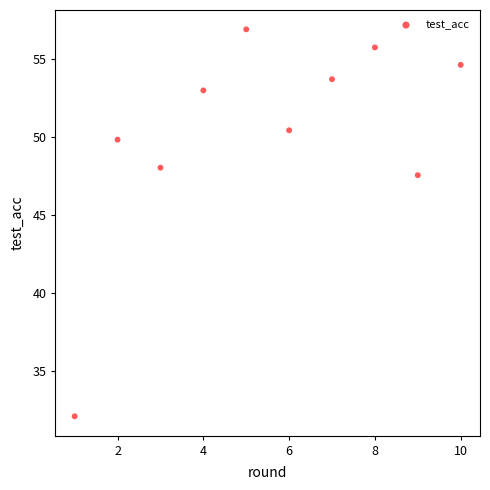

What Y value in the scatter plot is closest to 44?

47.6